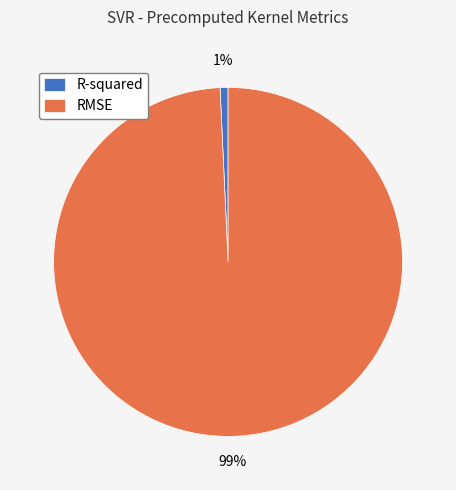

Is it true that RMSE is 85% of the pie?

False